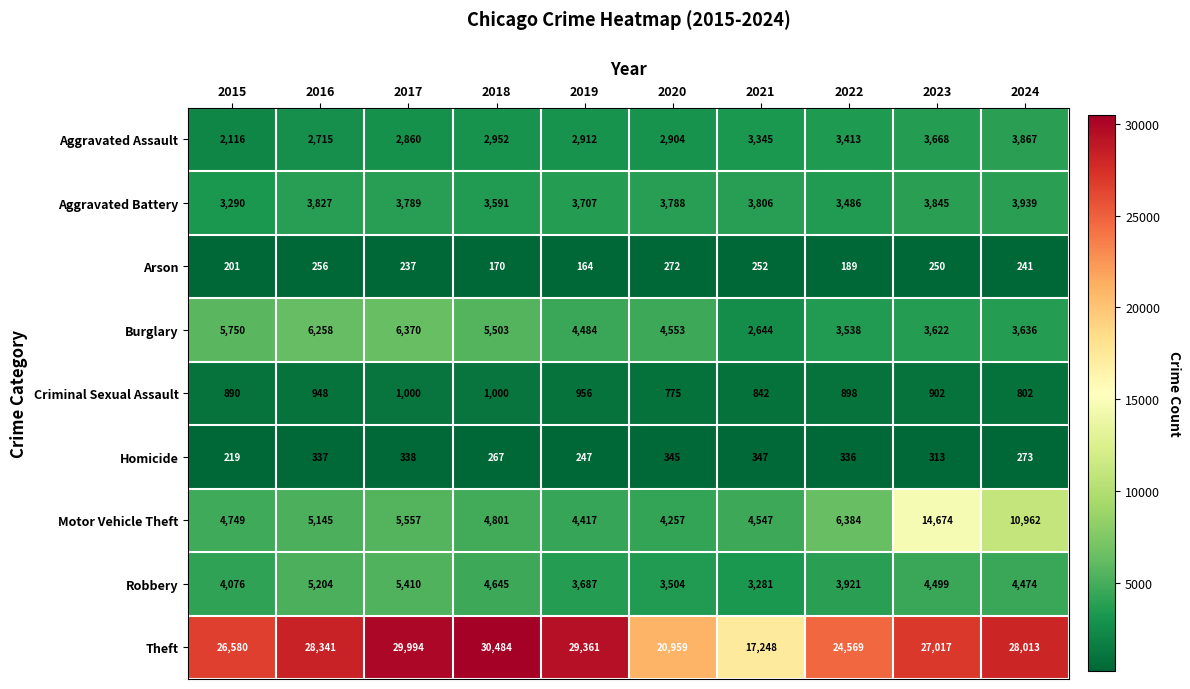

Where does the Arson series first go above 241?

2016